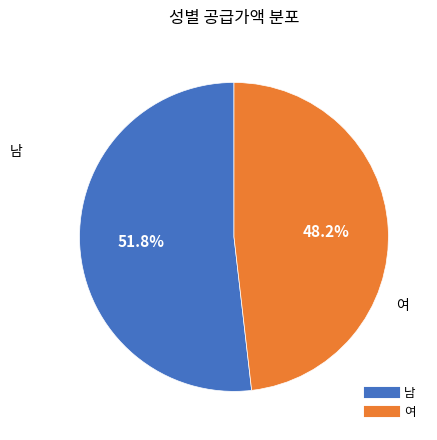

Does 남 represent more than half of the total?

Yes